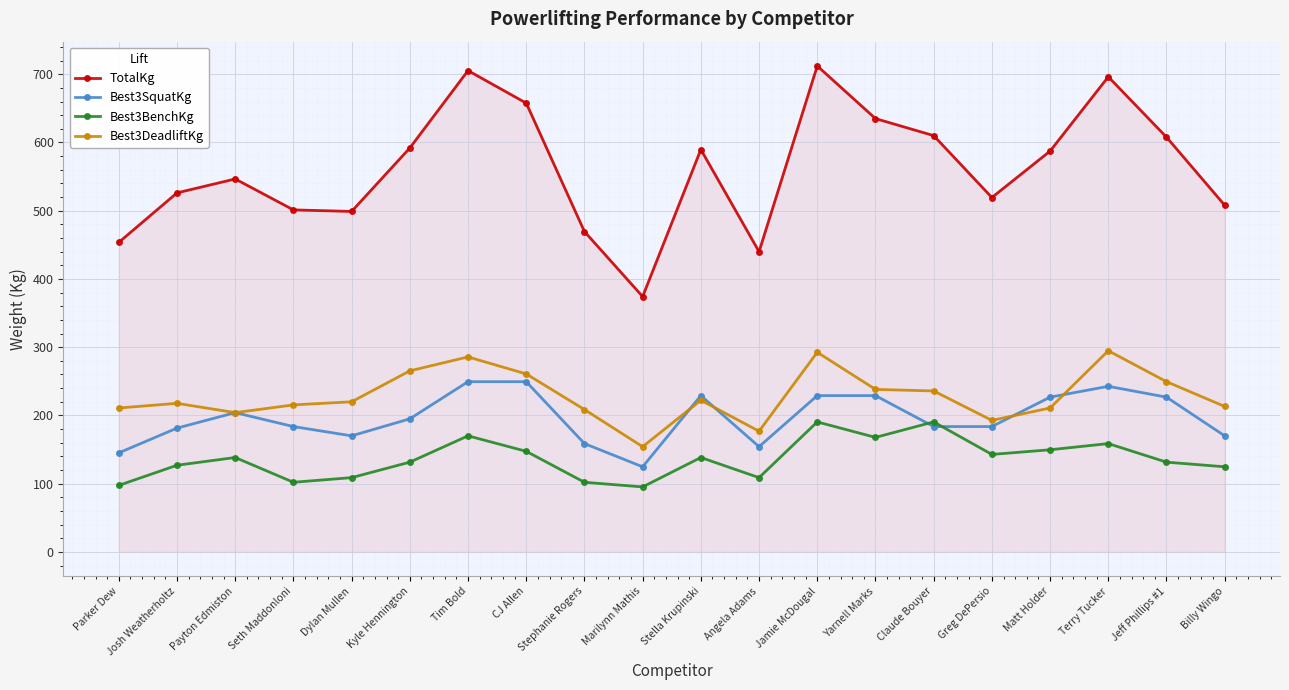

What is the label of the 1st point from the right?

Billy Wingo